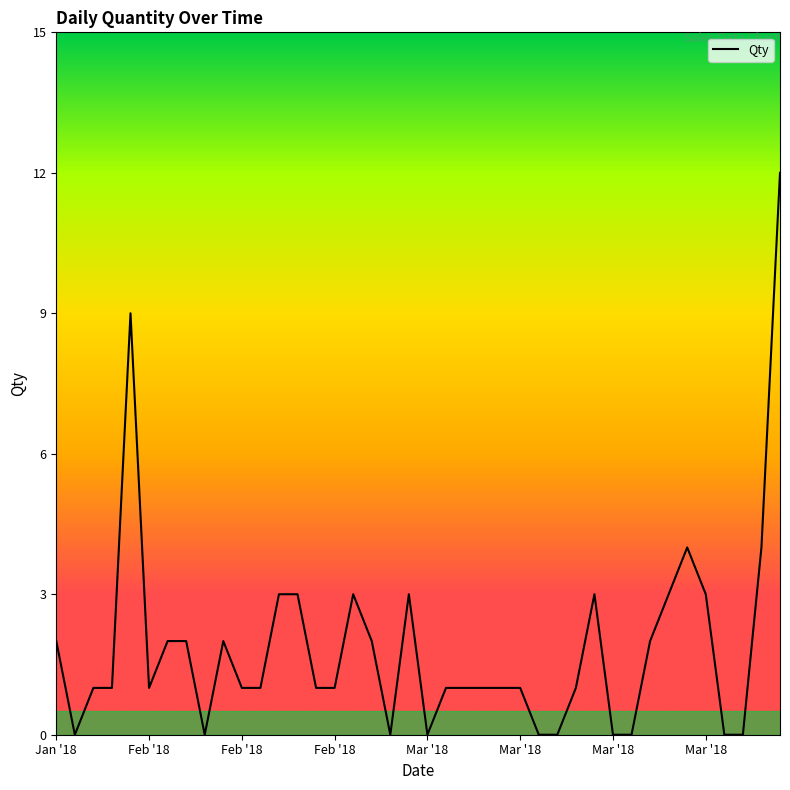

What is the maximum value shown in the chart?

12